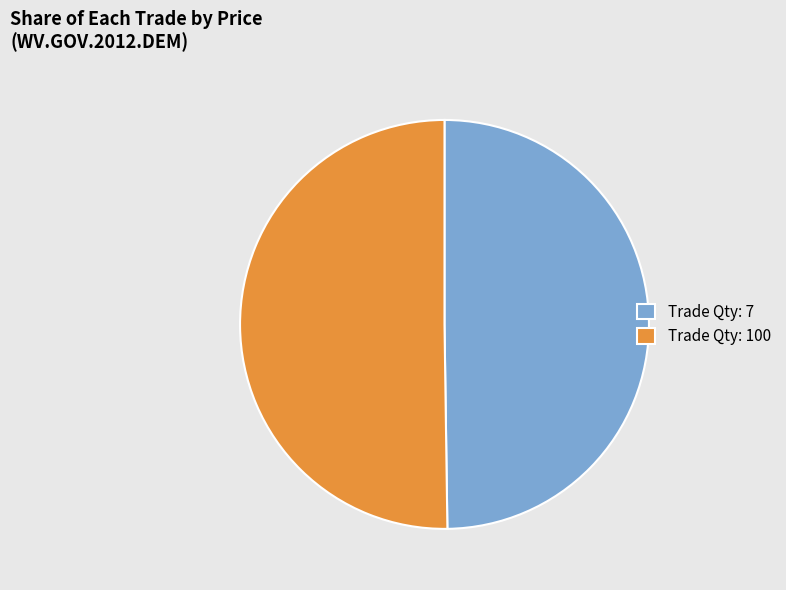

Approximately how many times larger is the value at Trade Qty: 100 compared to Trade Qty: 7?

1.0